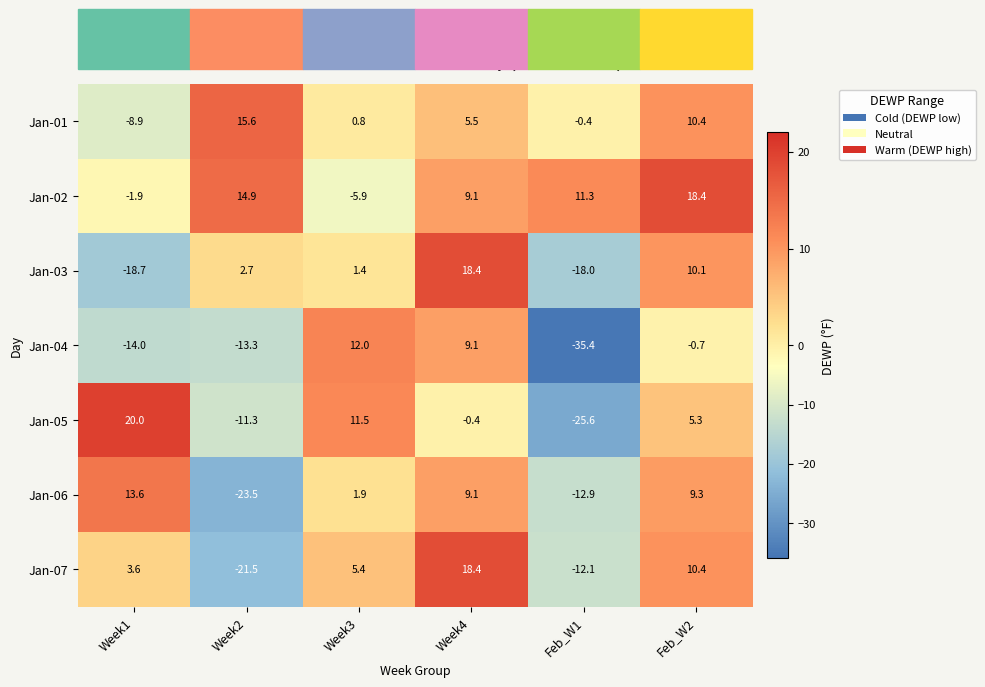

Where does the Jan-06 series first go above 9?

Week1